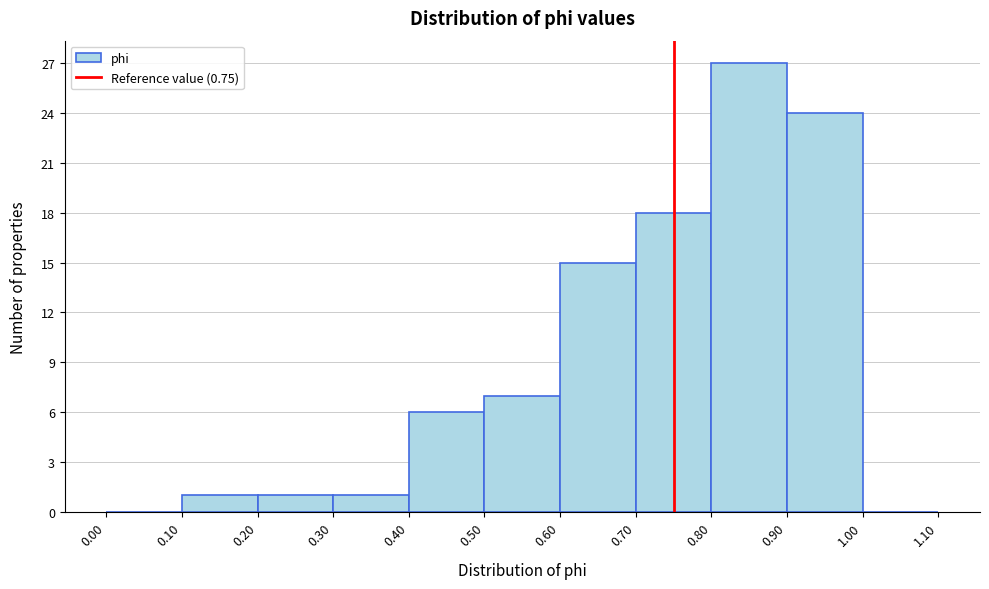

Reading left to right, transcribe this chart: for each bar, give the range it covers on the x-axis and its height. The values are not printed on the chart, so give them approximately, as read against the axis.

0.00 to 0.10: 0
0.10 to 0.20: 1
0.20 to 0.30: 1
0.30 to 0.40: 1
0.40 to 0.50: 6
0.50 to 0.60: 7
0.60 to 0.70: 15
0.70 to 0.80: 18
0.80 to 0.90: 27
0.90 to 1.00: 24
1.00 to 1.10: 0